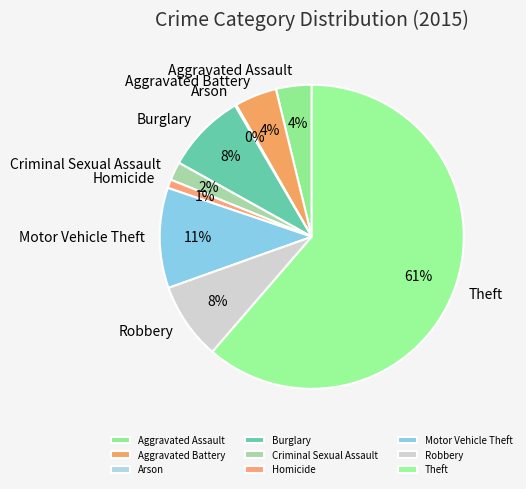

Which has a higher value, Homicide or Theft?

Theft